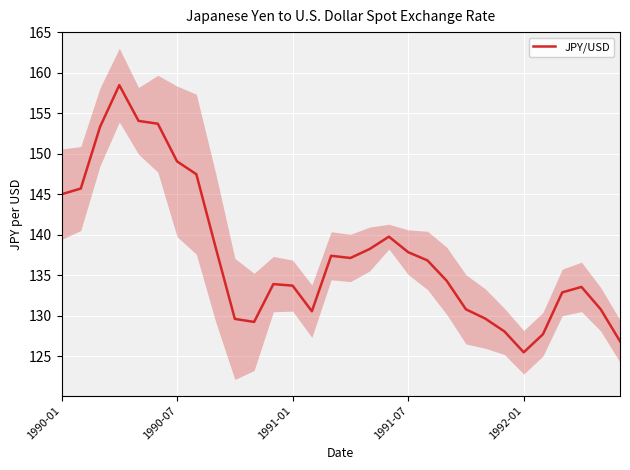

What is the value of the 16th point from the left?

137.1